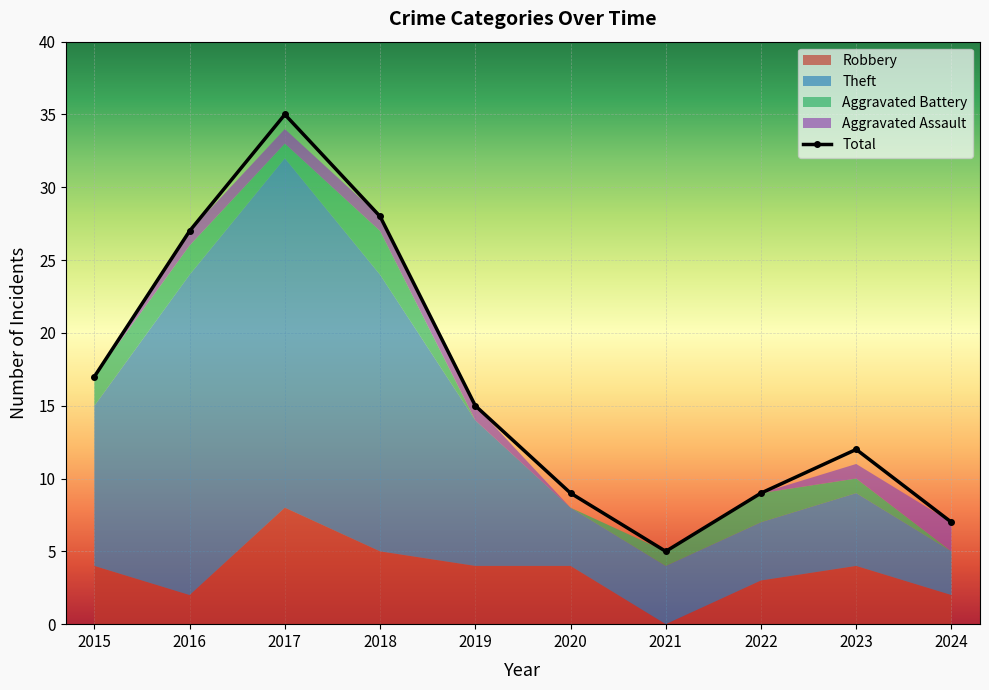

Read the Theft value at 2016.

22